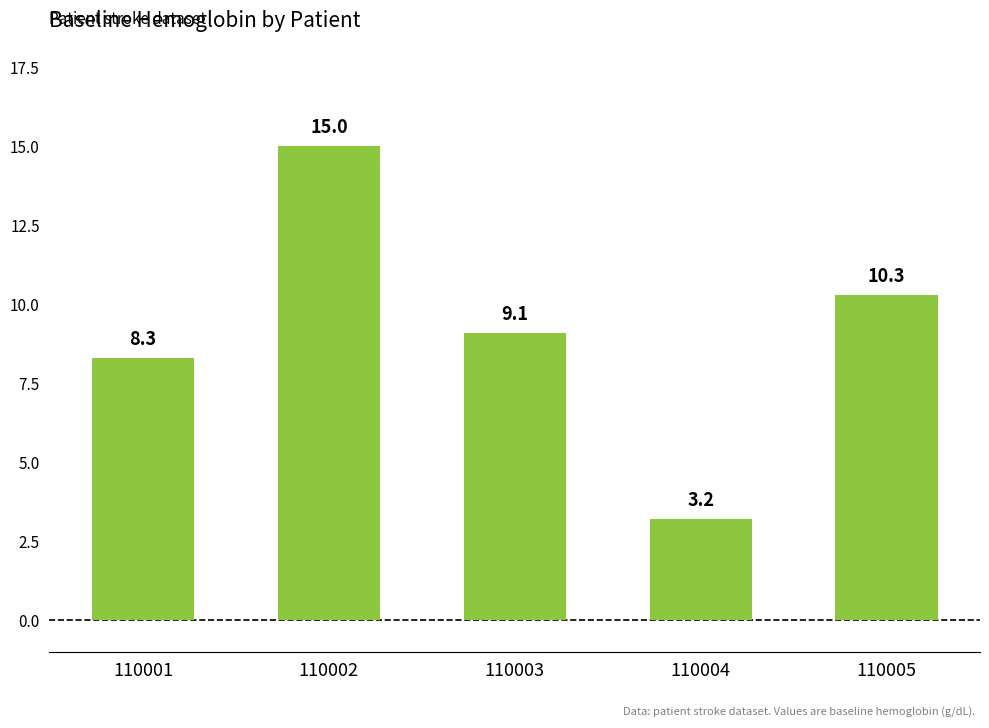

What is the maximum value shown in the chart?

15.0